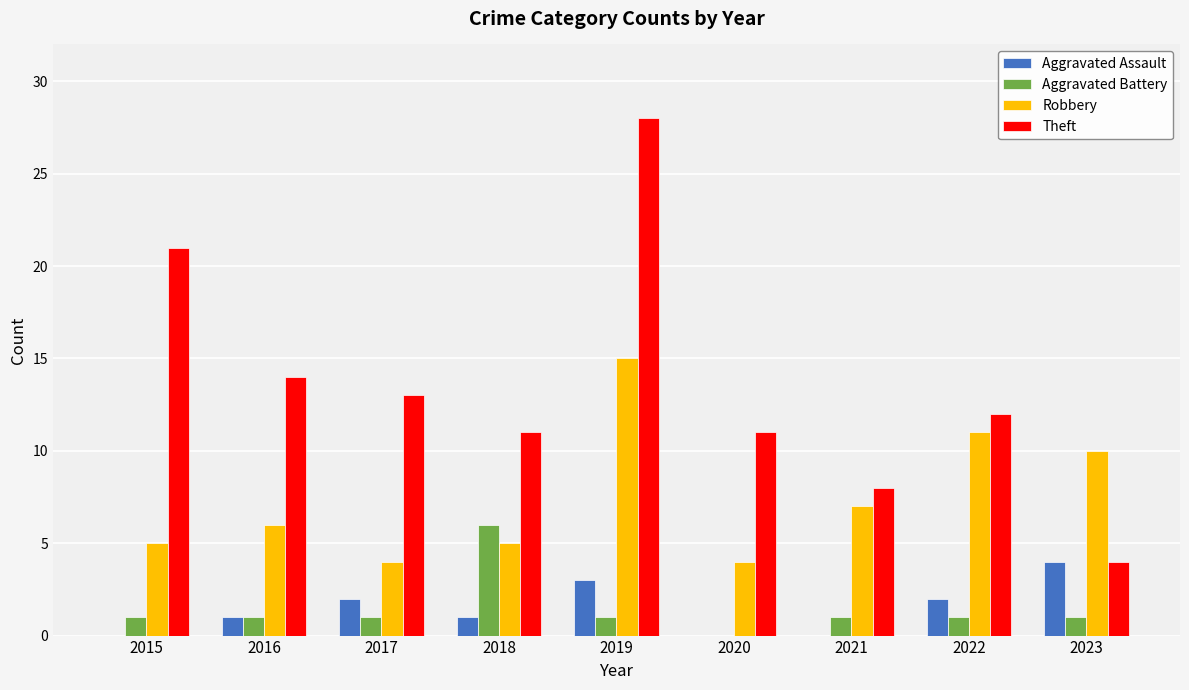

Count the number of data series in this chart.

4